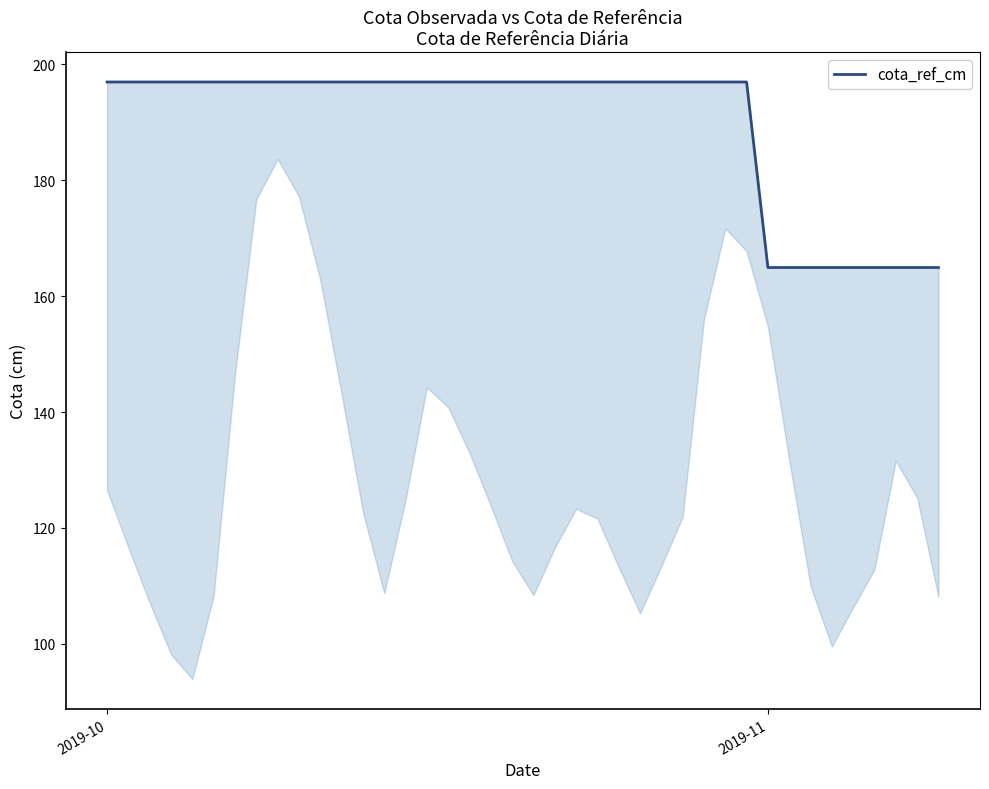

True or false: there are more than 0 points higher than both neighbors.

False